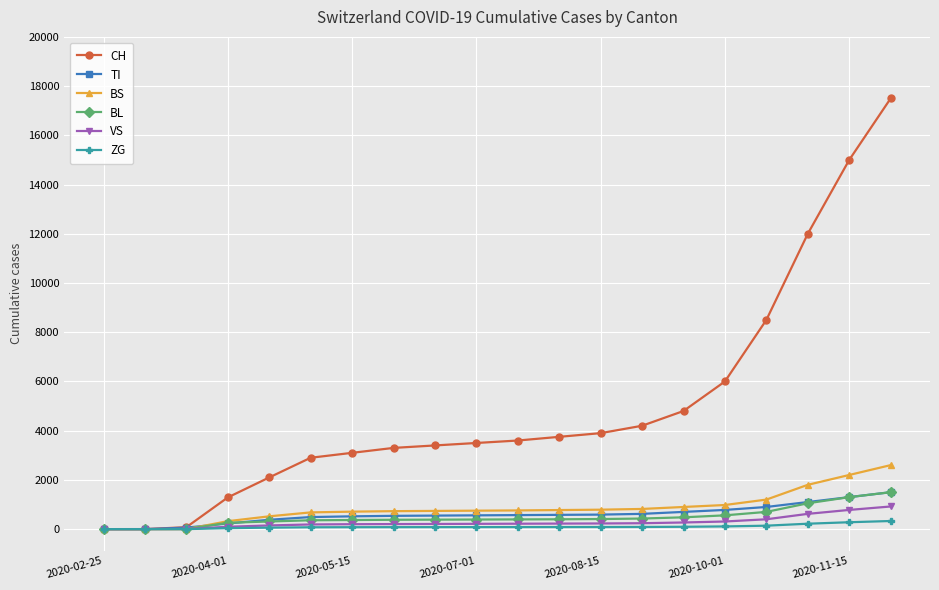

Which series ends up on top after the final intersection of VS and CH?

CH